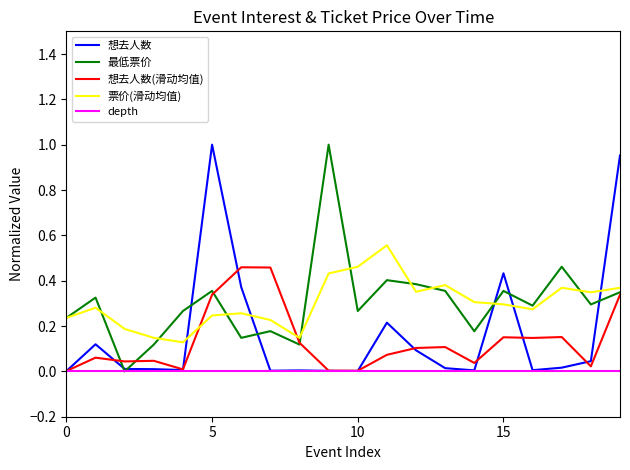

At which category is the sum across all series the highest?

19